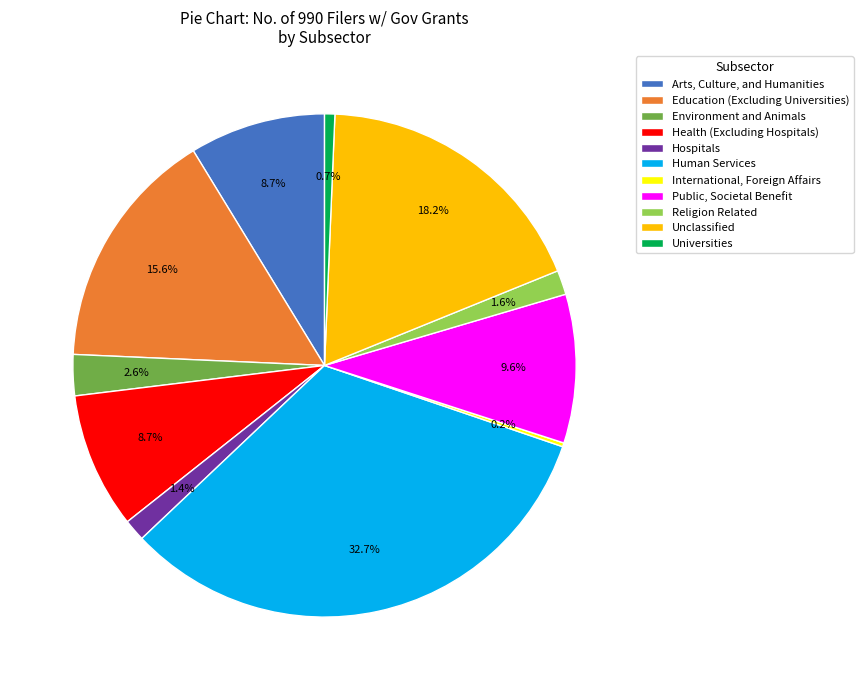

Approximately how many times larger is the value at Public, Societal Benefit compared to Unclassified?

0.5